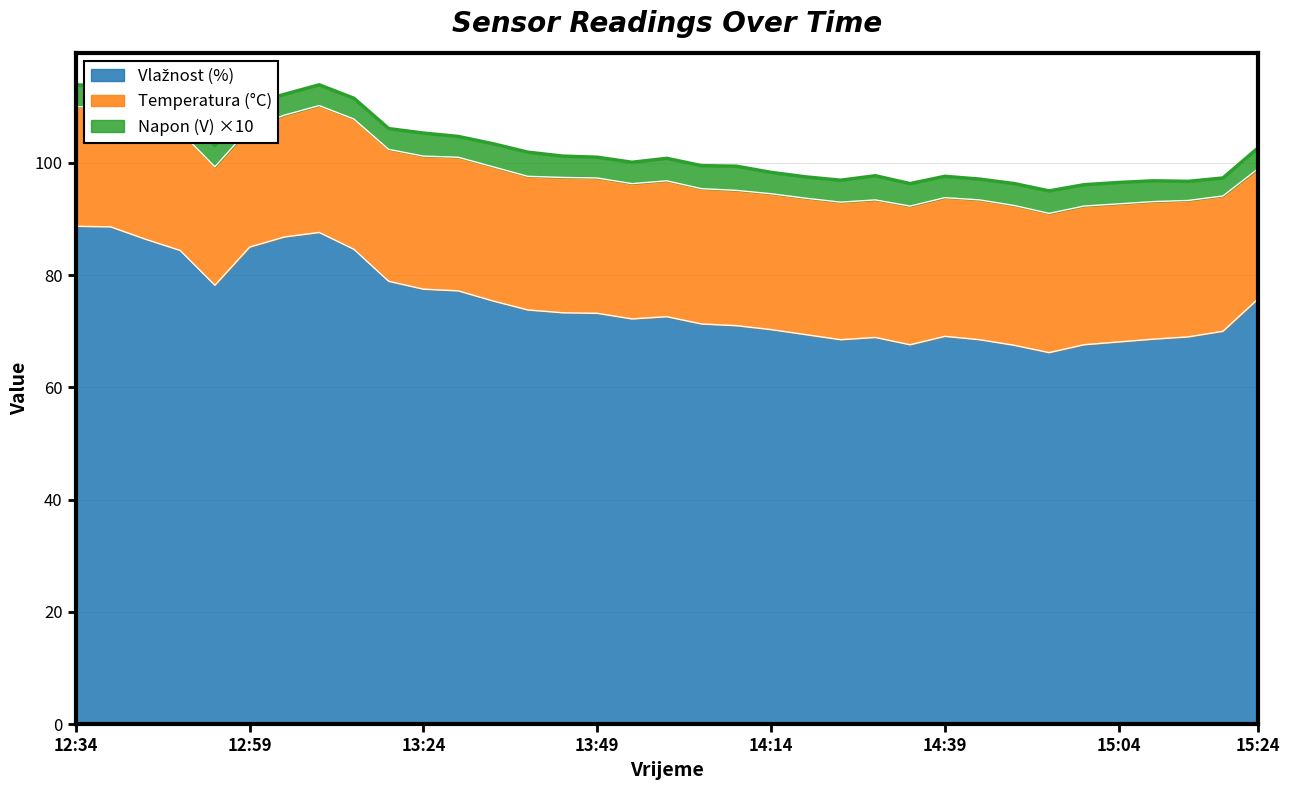

What position from the left is 12:49?

4